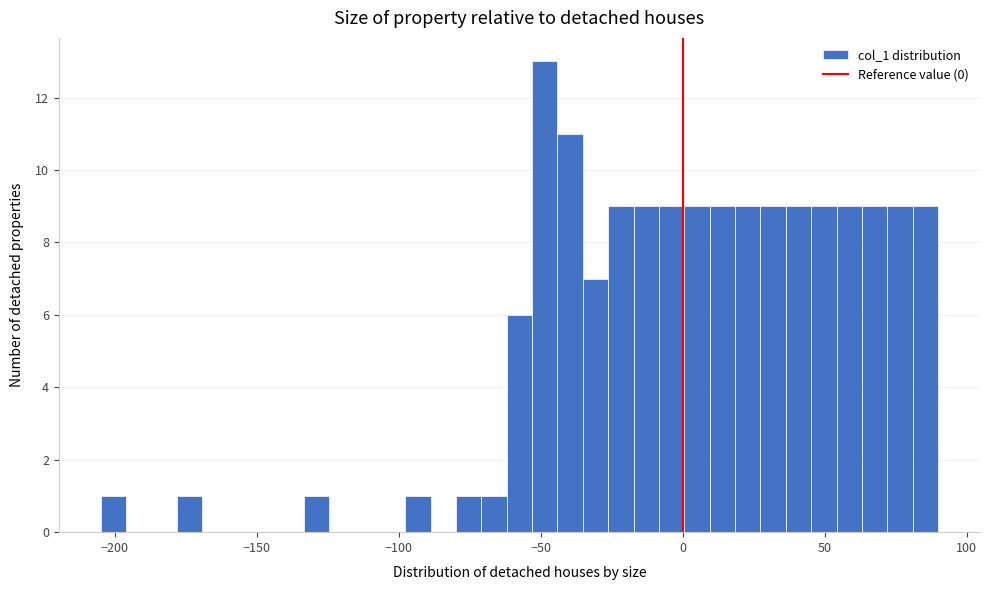

Around what value on the x-axis is the tallest bar? Give the approximate position of its centre, as read against the axis.

-50